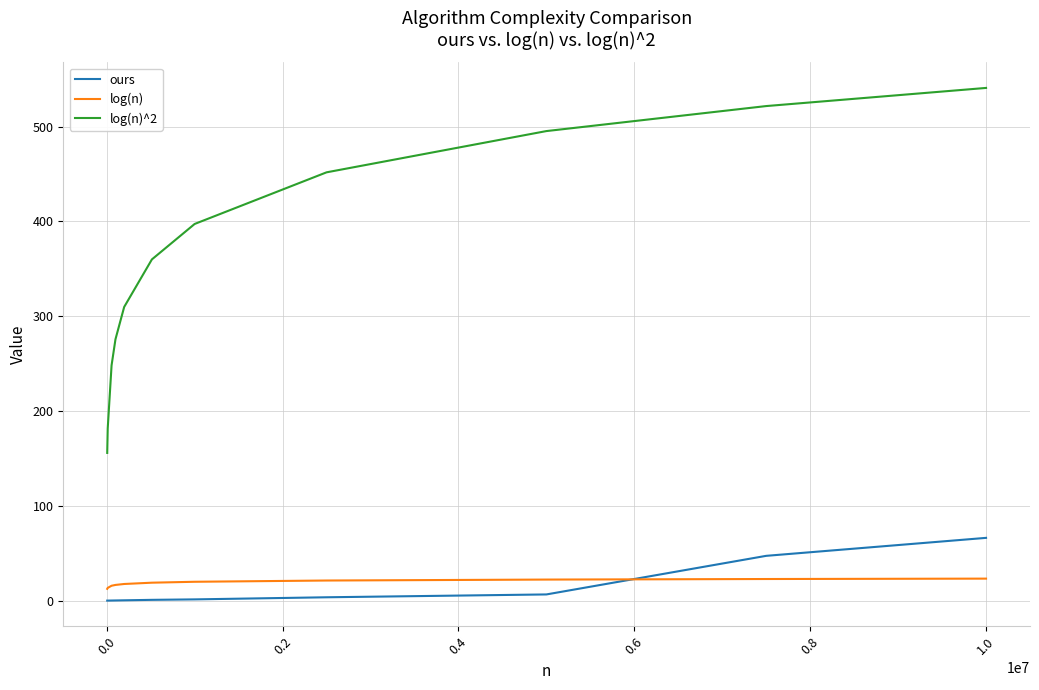

True or false: log(n) and log(n)^2 intersect in this chart.

False